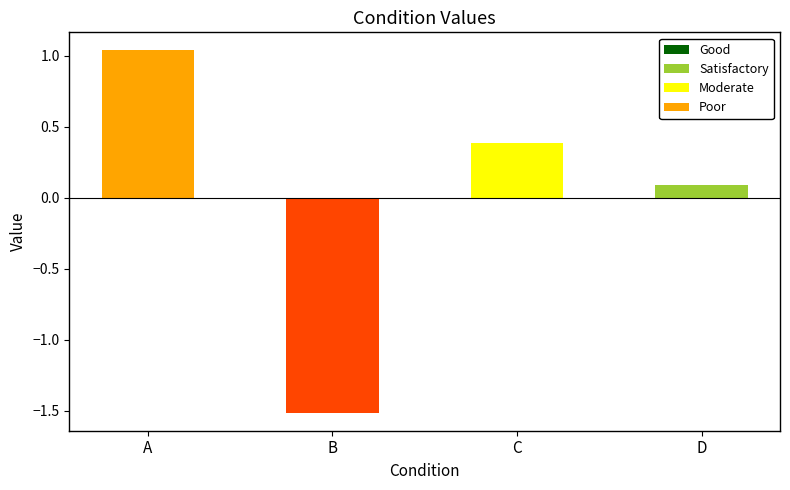

Rank the categories by value from highest to lowest.

A, C, D, B